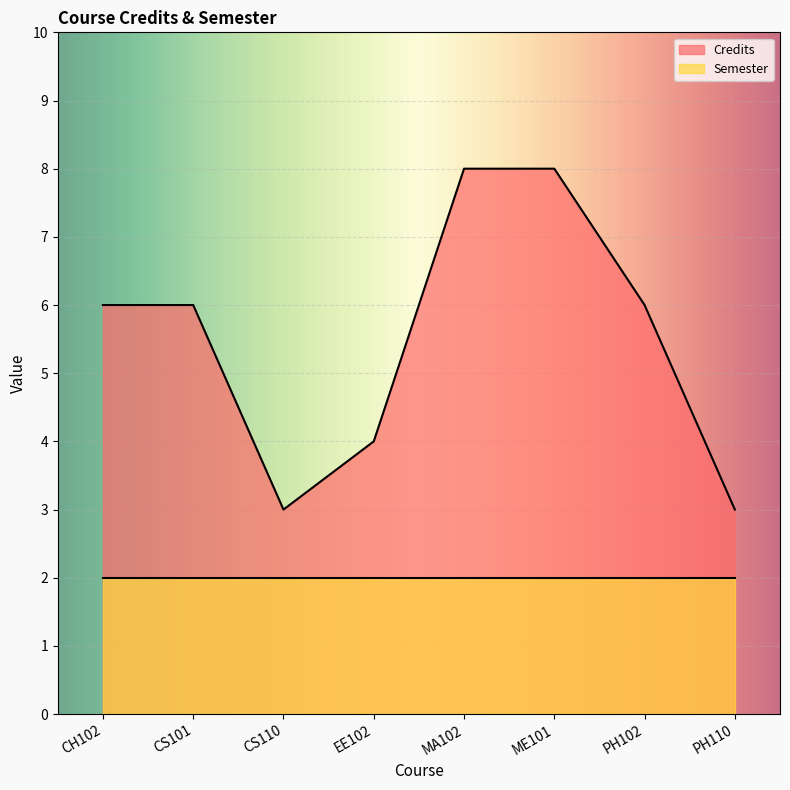

Reading right to left, what are all the values shown in this chart?

3	6	8	8	4	3	6	6